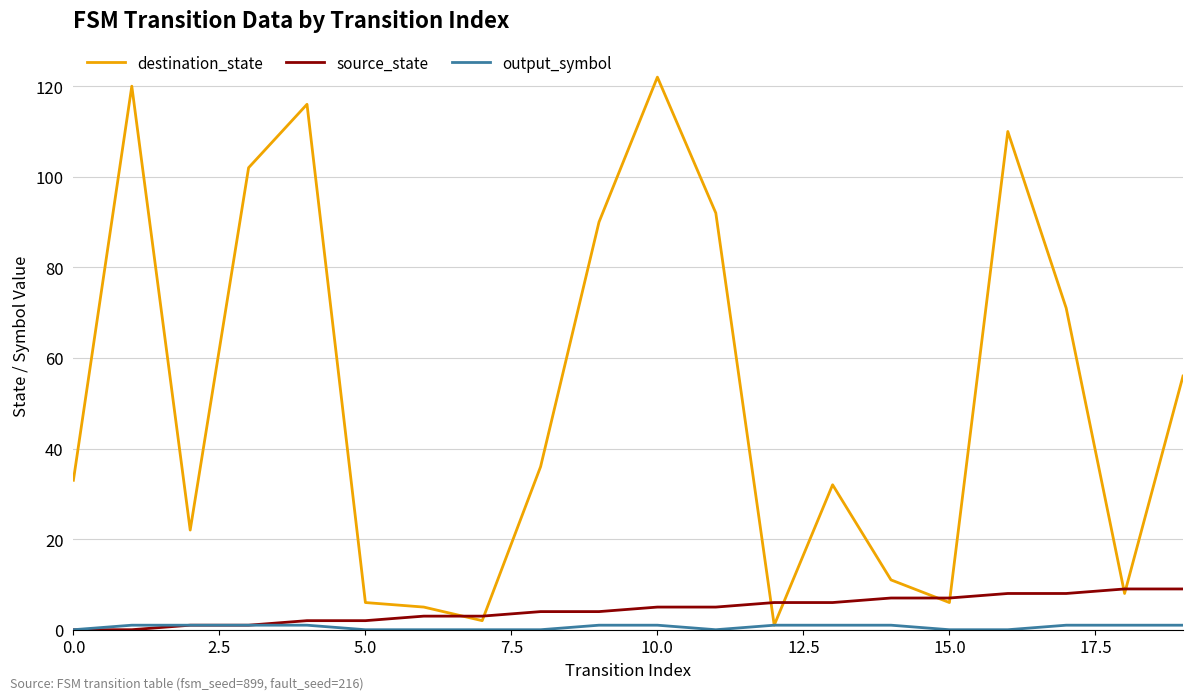

How many categories are shown in the chart?

20